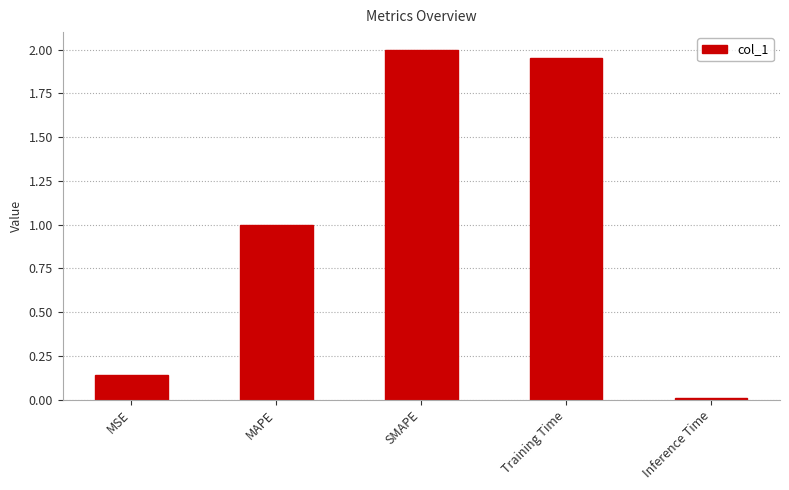

Which label corresponds to the largest value in the chart?

SMAPE